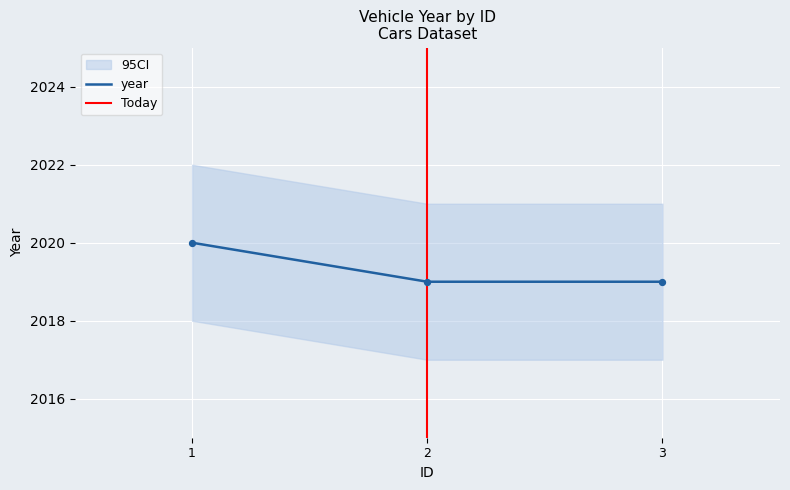

Which has a higher value, 1 or 3?

1